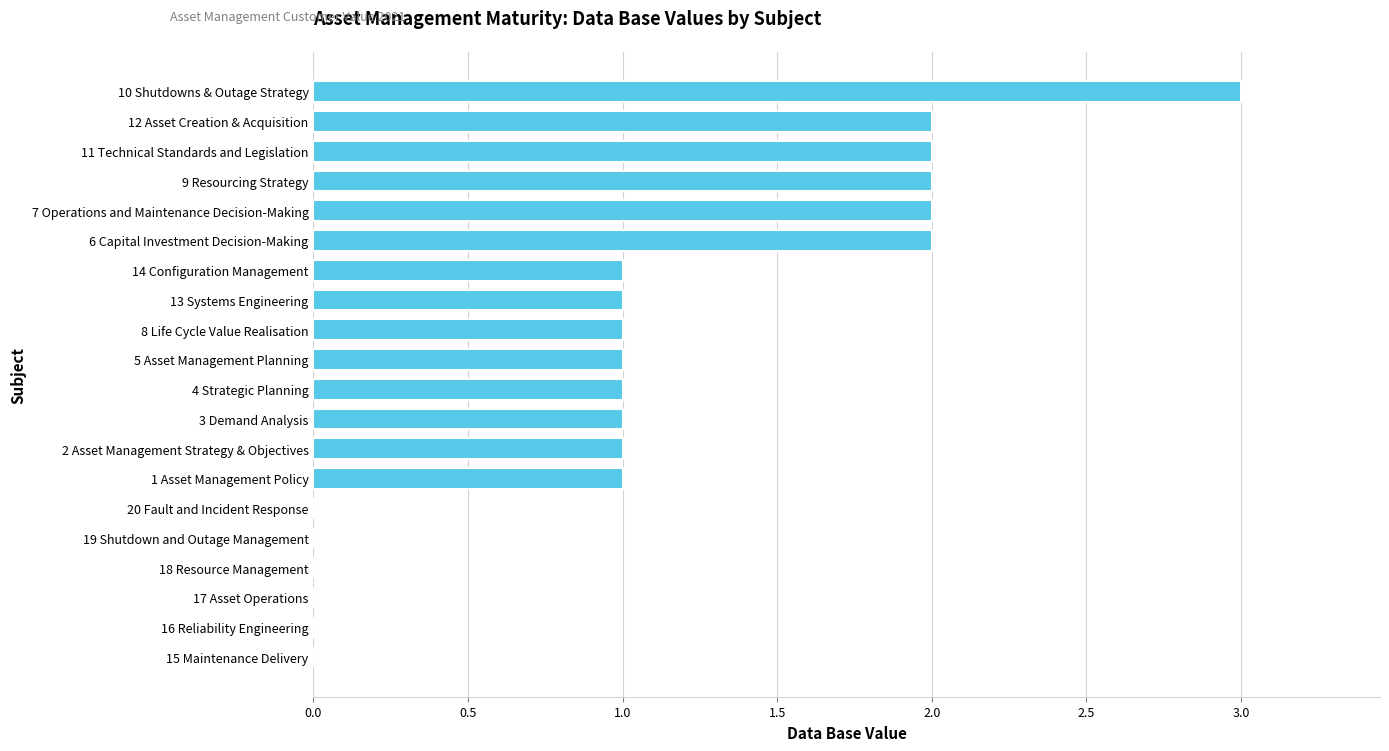

What is the sum of all values?

21